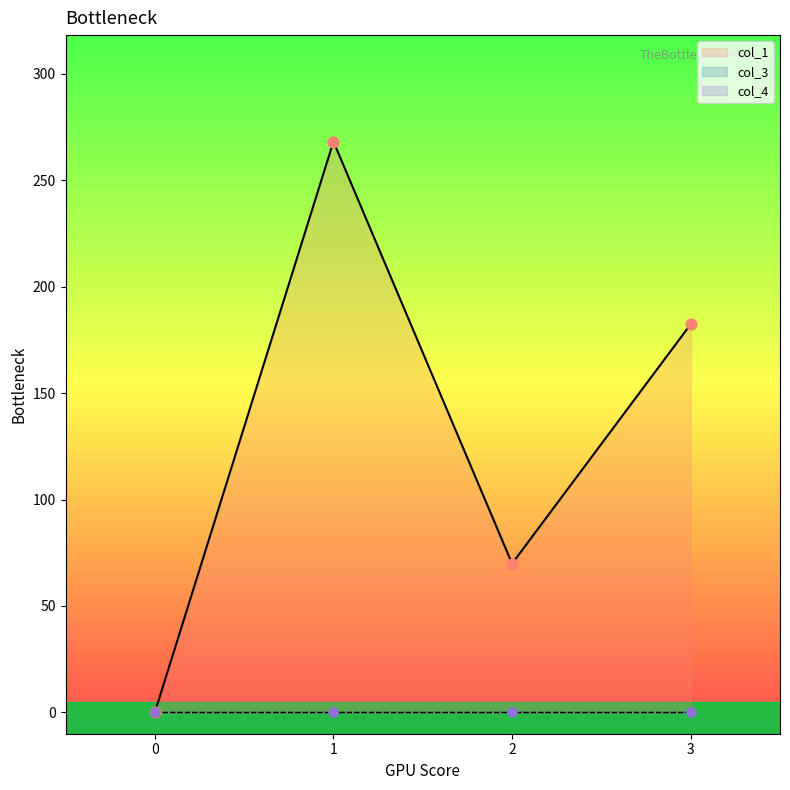

Which series has the largest Y range (max minus min)?

col_1